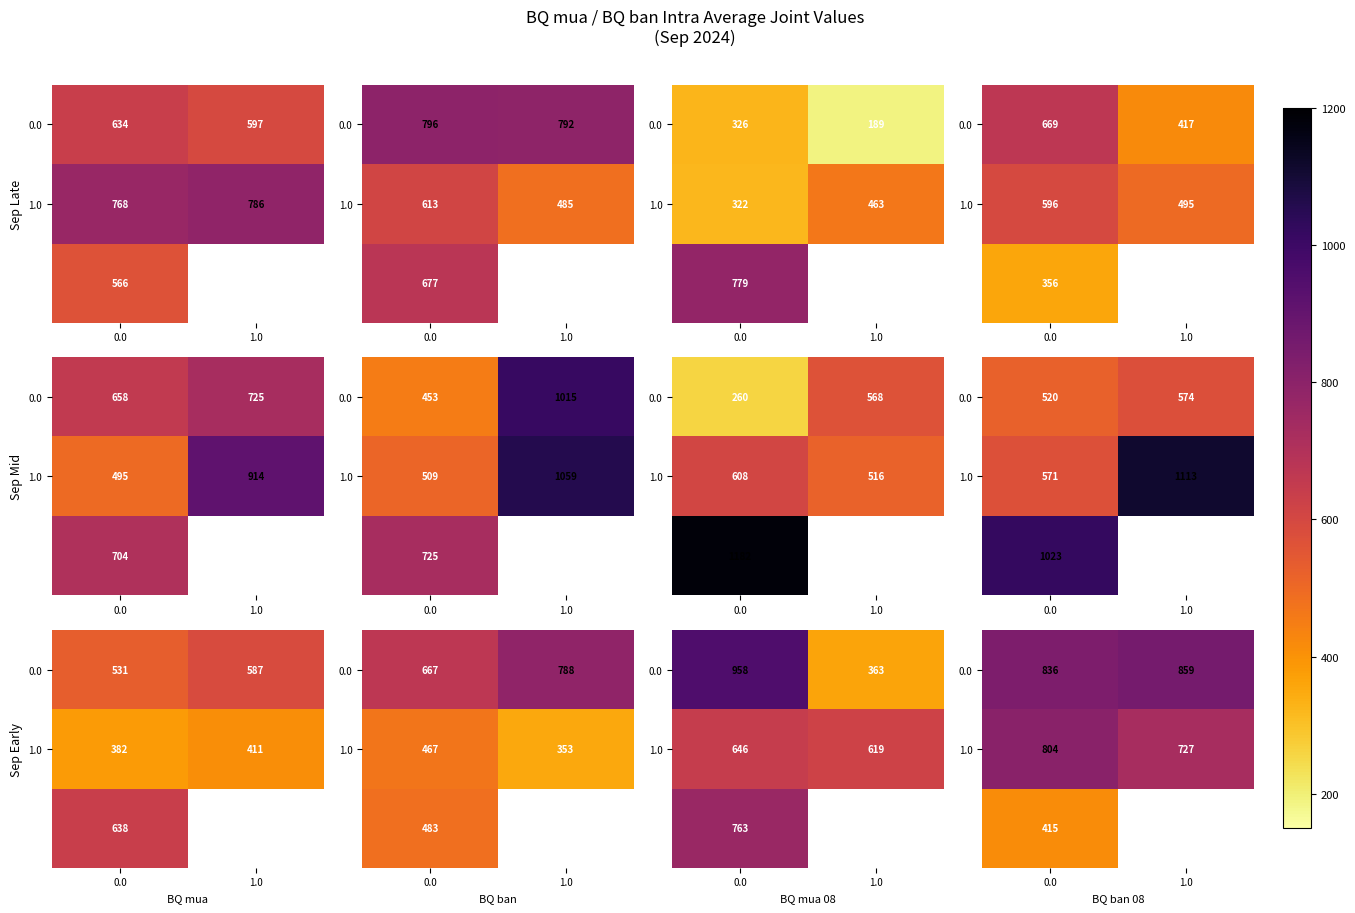

At which category does the chart reach its peak across all series?

1.0